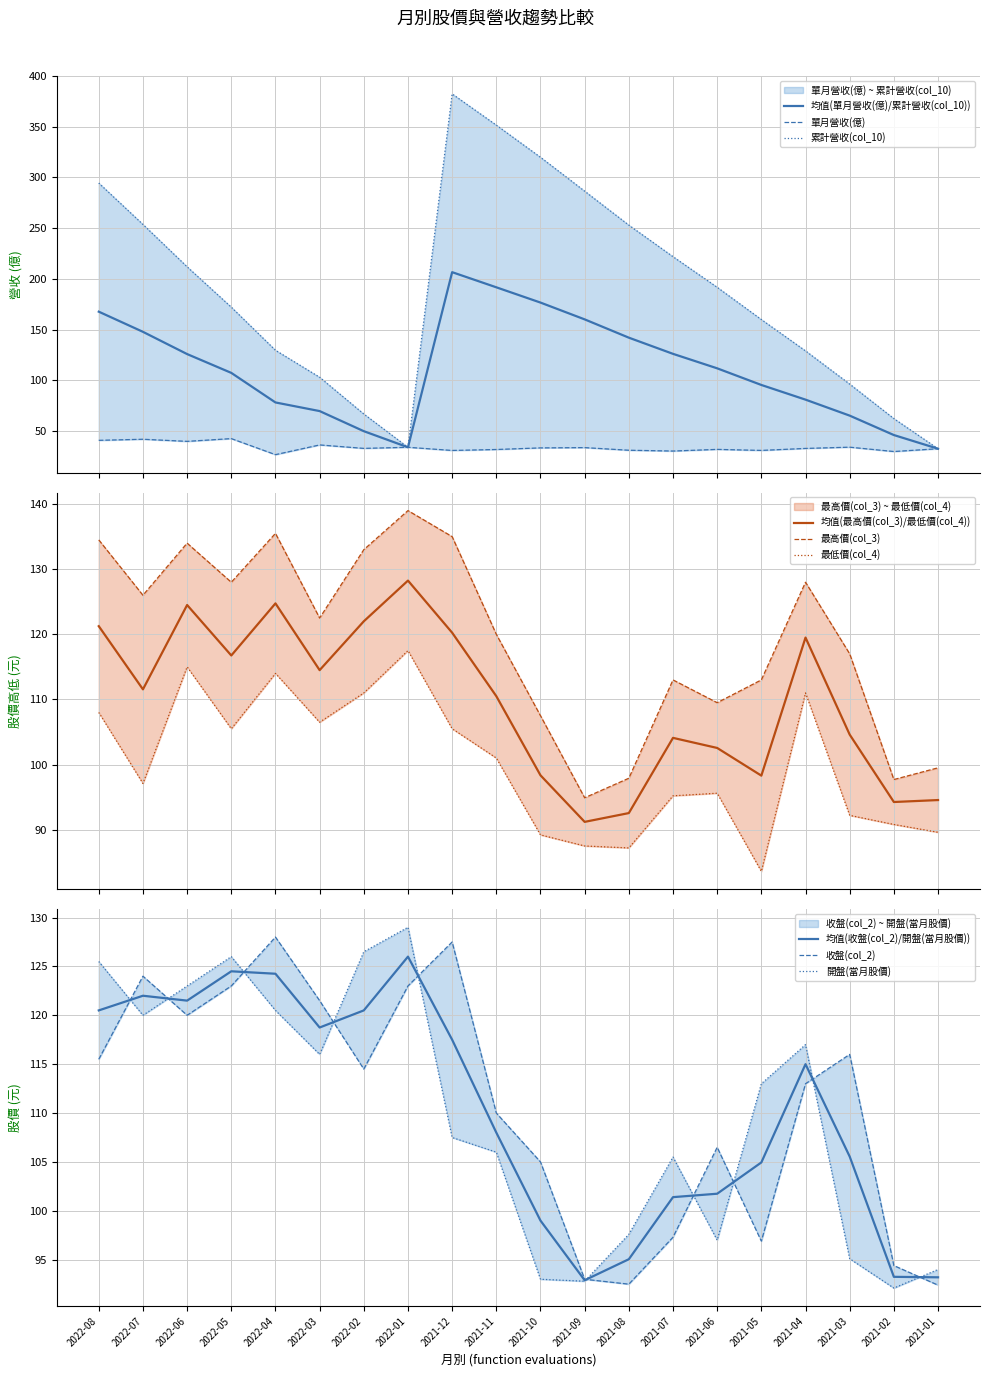

Where does the 開盤(當月股價) series first go above 113?

2022-08